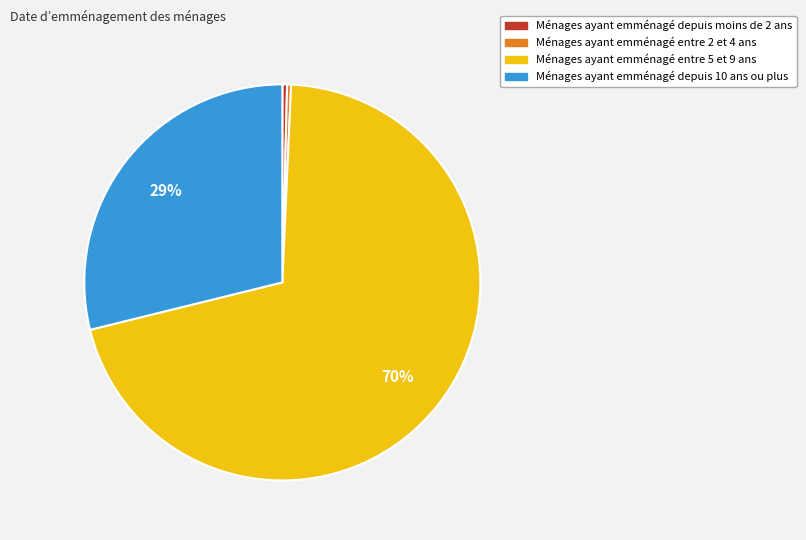

Is there any slice that represents more than half of the pie?

Yes